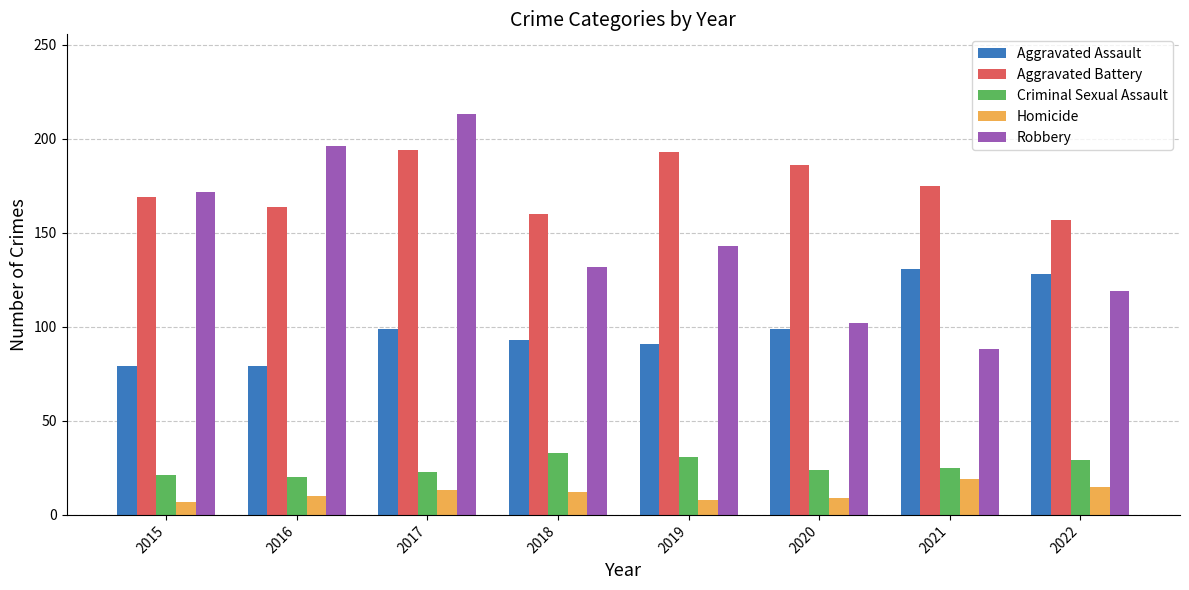

What is the sum of all Aggravated Assault values?

799